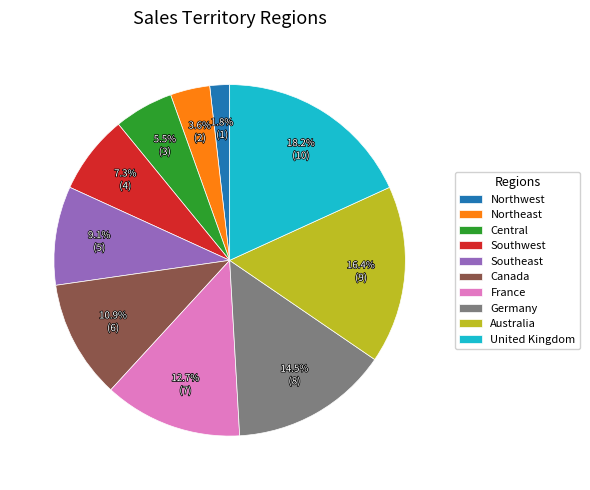

Is Canada the majority of the pie?

No